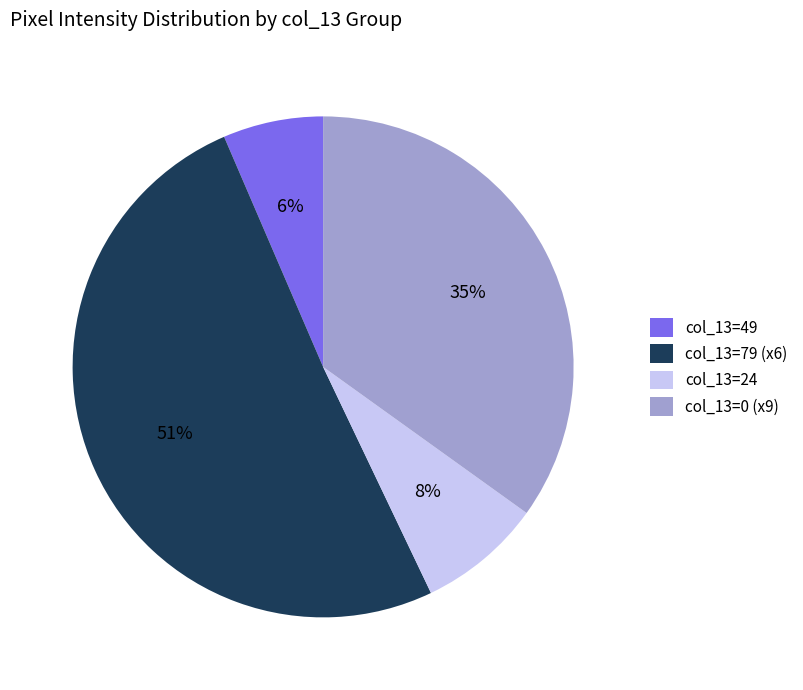

Does any single category account for the majority?

Yes